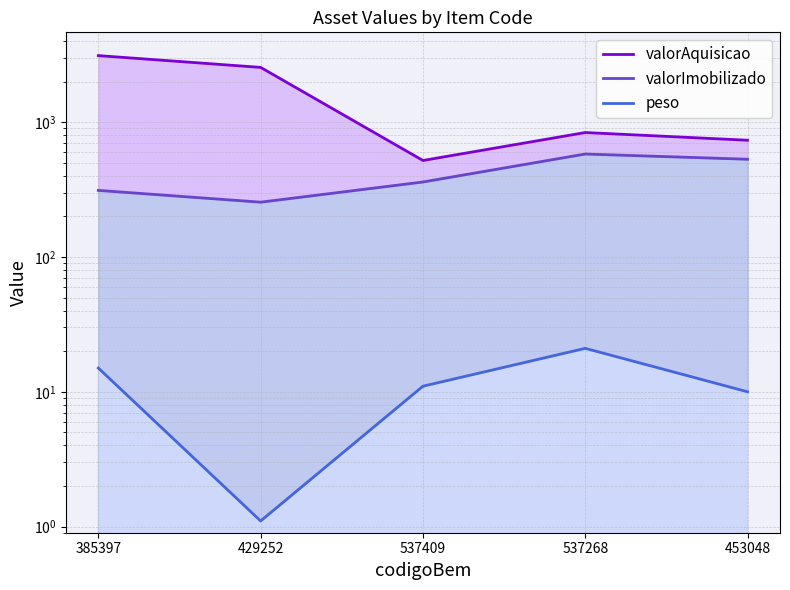

At 429252, list the series in order from smallest to largest.

peso, valorImobilizado, valorAquisicao